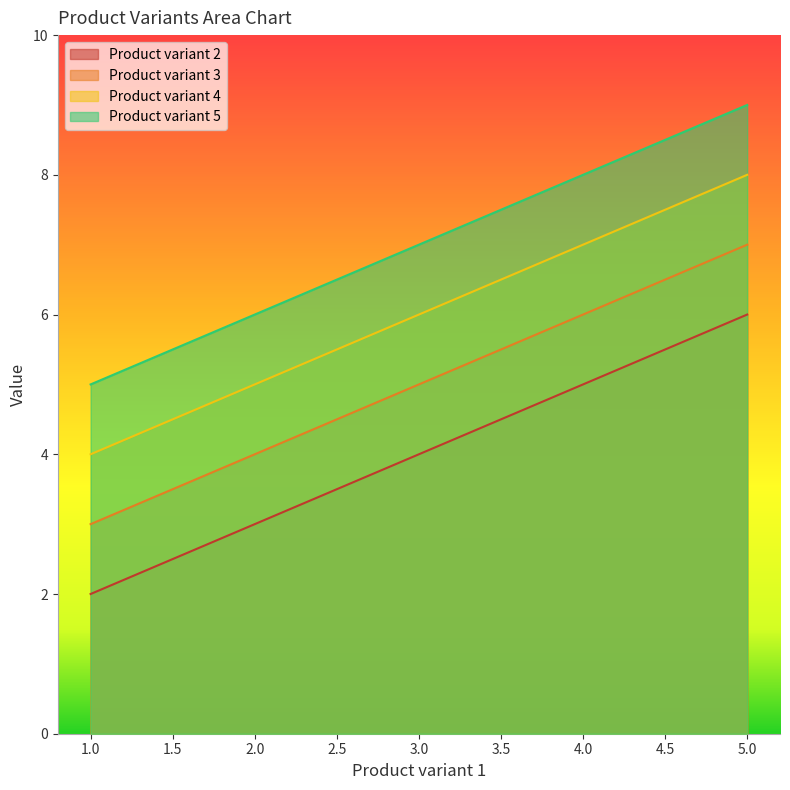

How many lines are shown in the chart?

4